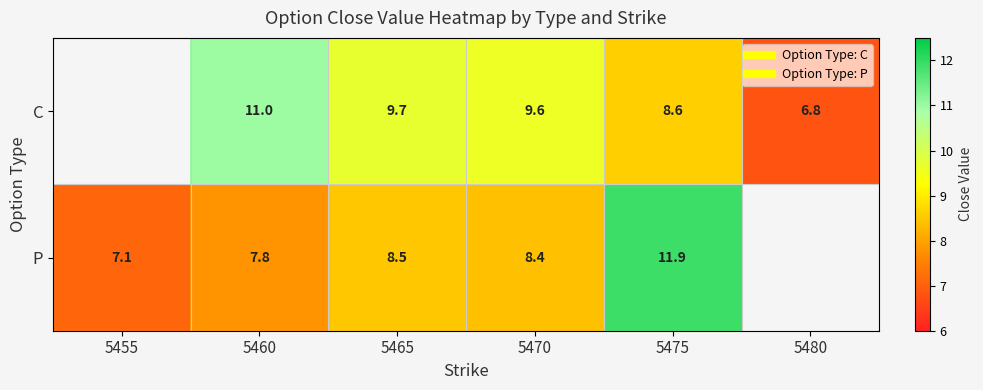

Is the value of C at 5455 greater than the value of P at 5470?

No